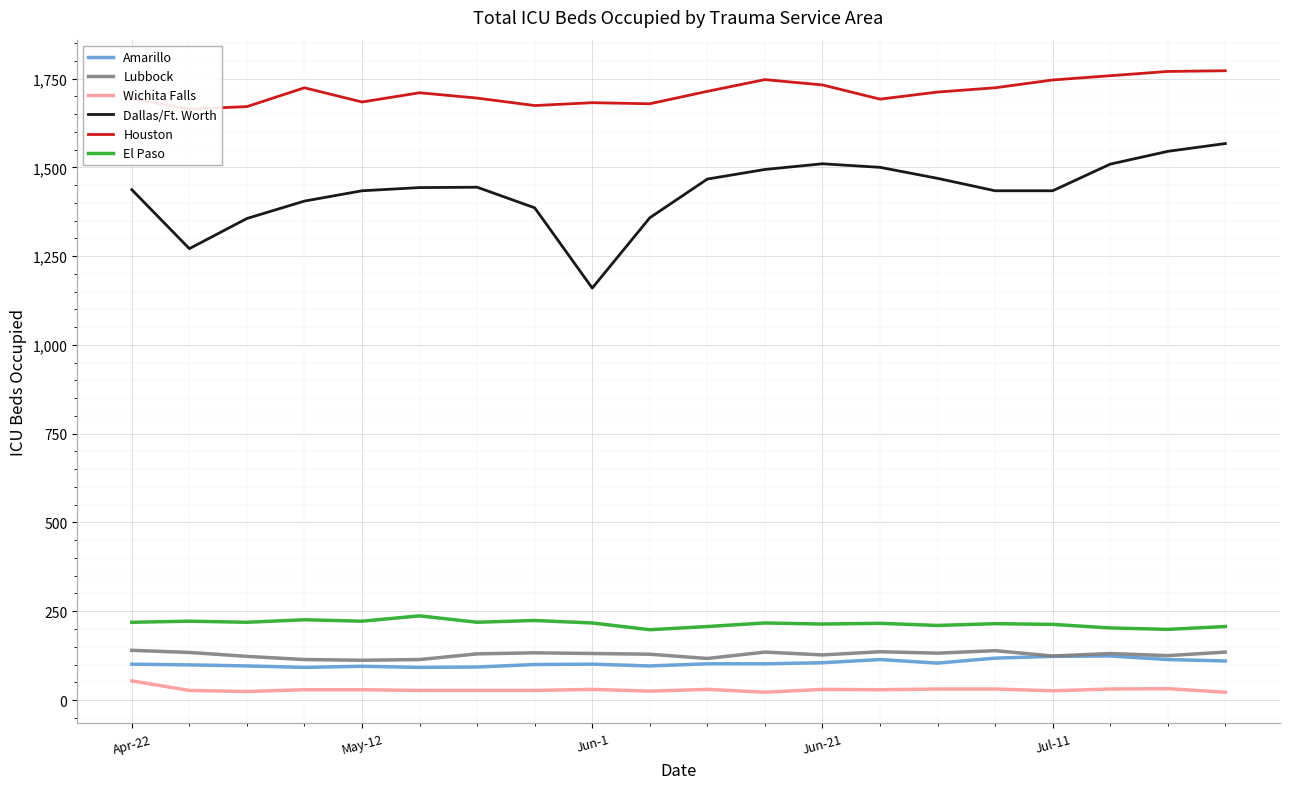

What is the minimum value shown in the chart?

22